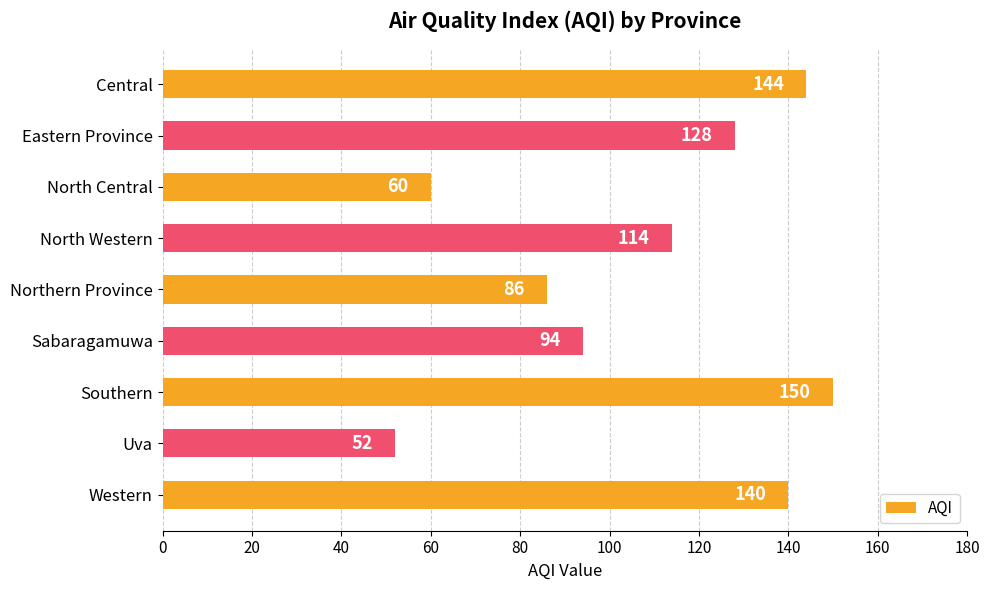

Rank the categories by value from highest to lowest.

Southern, Central, Western, Eastern Province, North Western, Sabaragamuwa, Northern Province, North Central, Uva